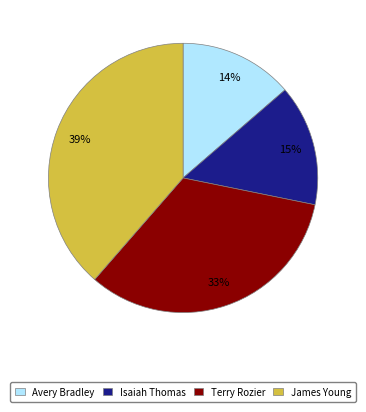

Is the sum of Terry Rozier and James Young greater than half?

Yes